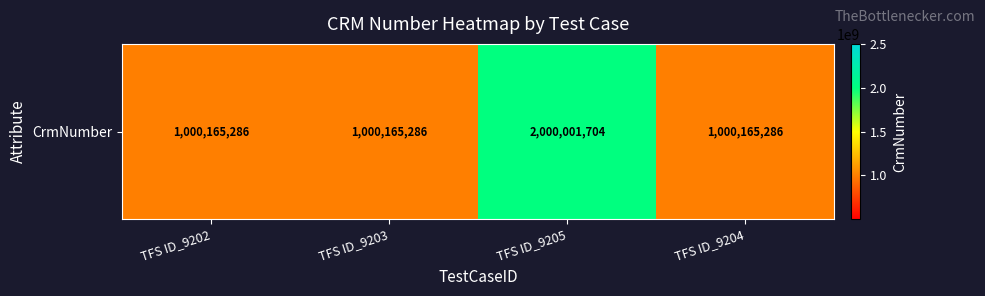

What is the maximum value shown in the chart?

2000001704